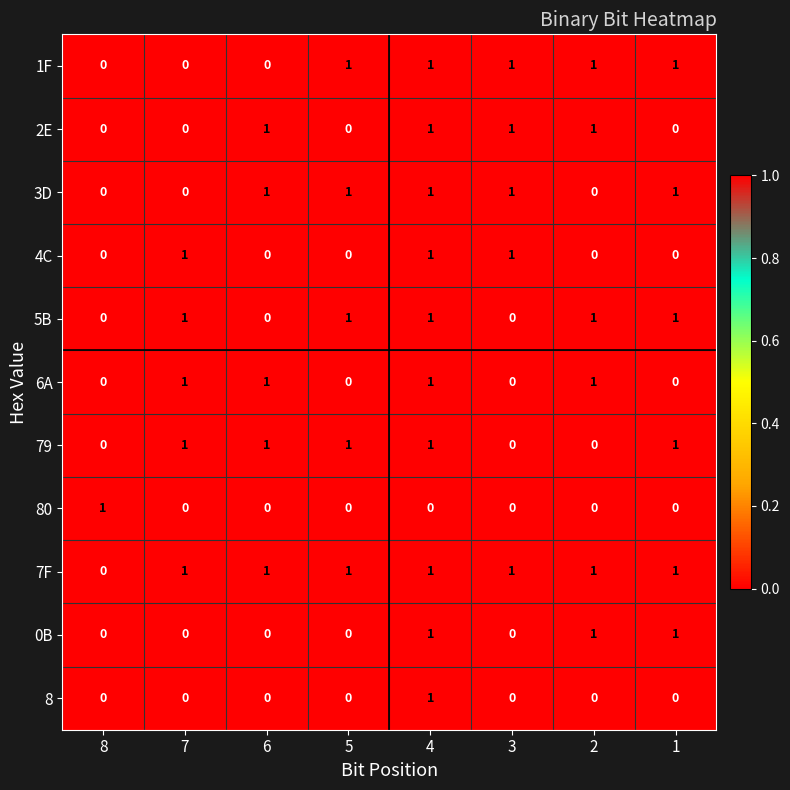

What is the total value across all series at 4?

10